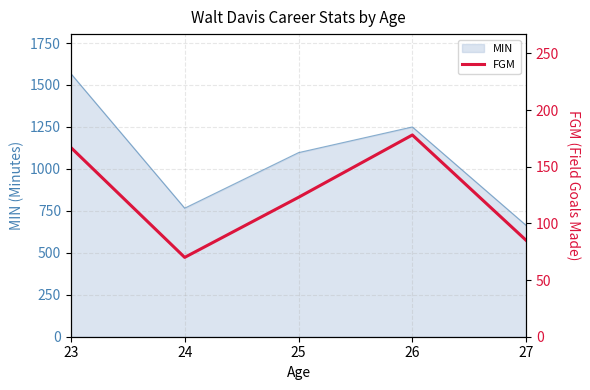

List the labels in order of MIN value, largest first.

23, 26, 25, 24, 27